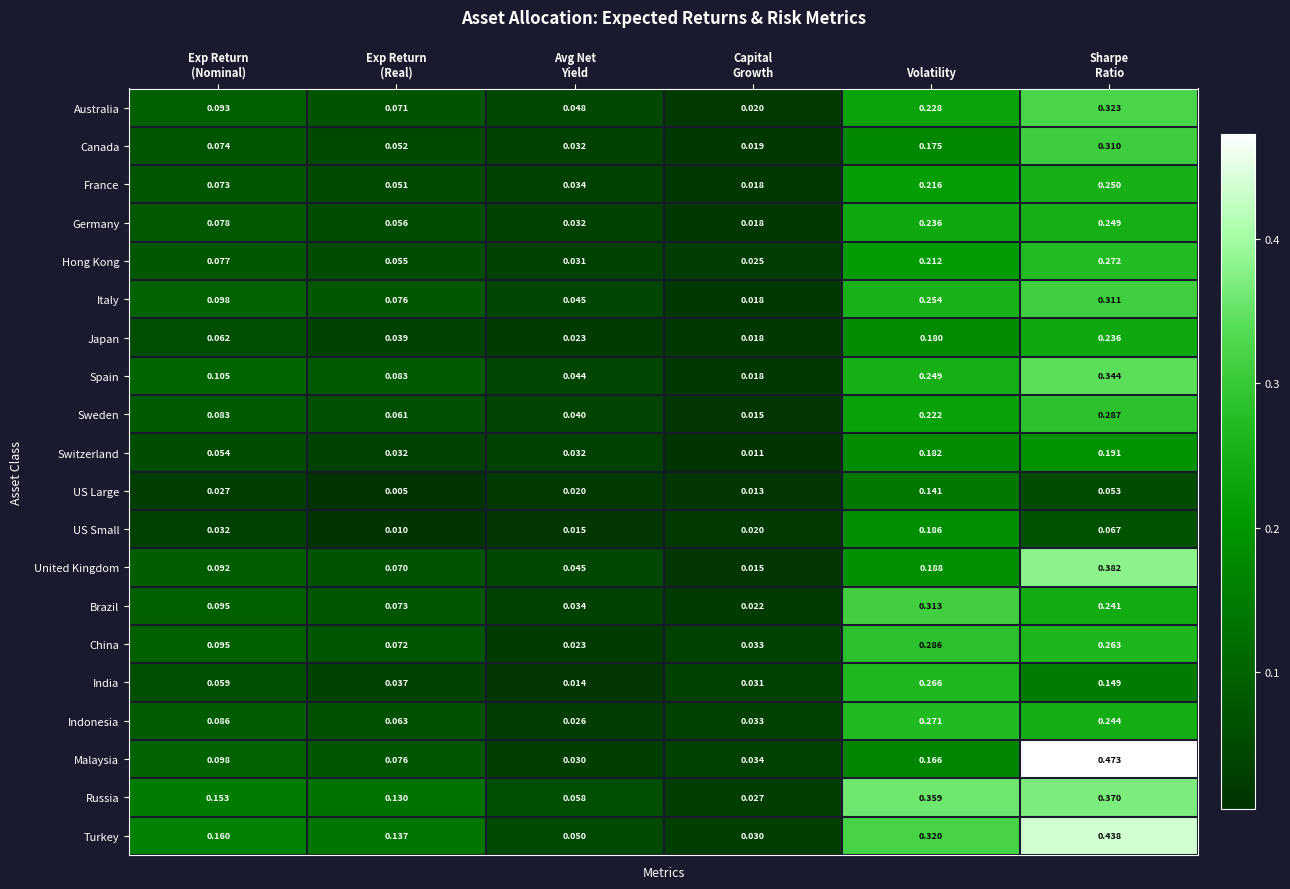

Which series has the widest spread of values?

Malaysia